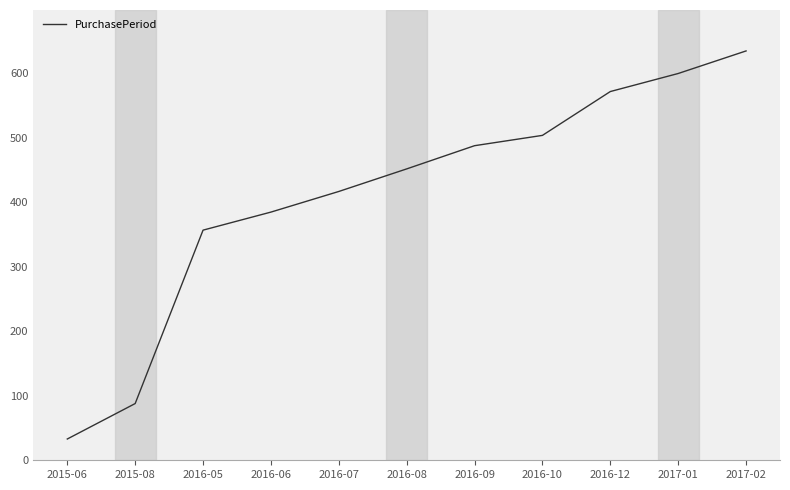

How many lines are shown in the chart?

1